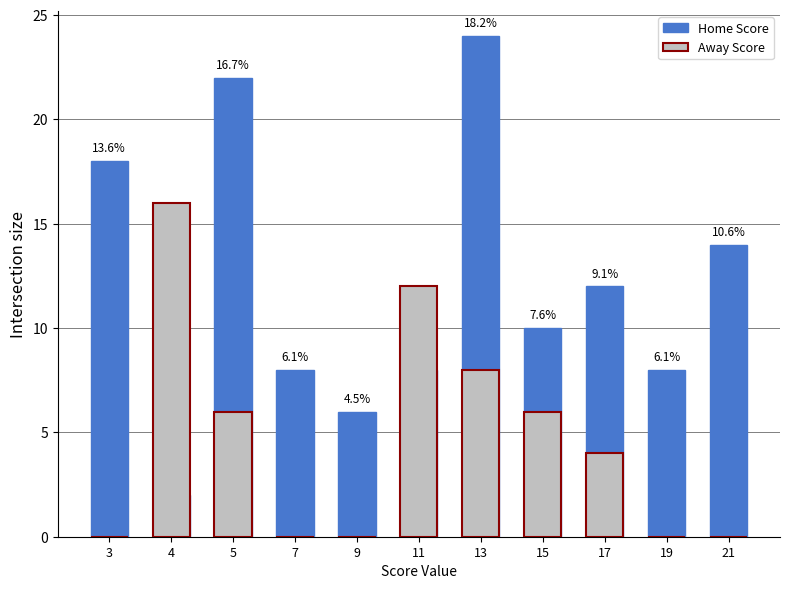

Reading left to right, what are all the values shown in this chart?

Home Score: 18	2	22	8	6	8	24	10	12	8	14
Away Score: 0	16	6	0	0	12	8	6	4	0	0